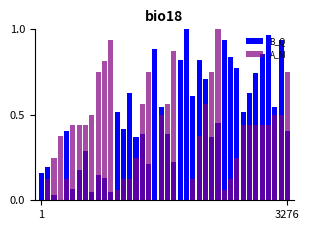

True or false: A_M has a value of 0.3 at 28.

False